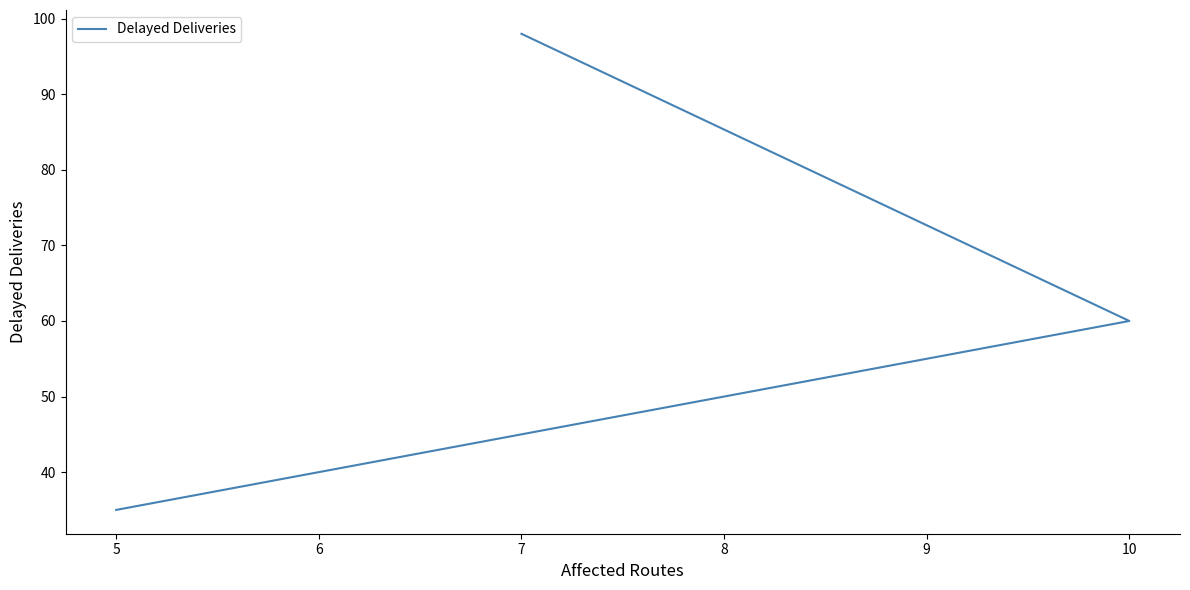

What is the maximum value shown in the chart?

98